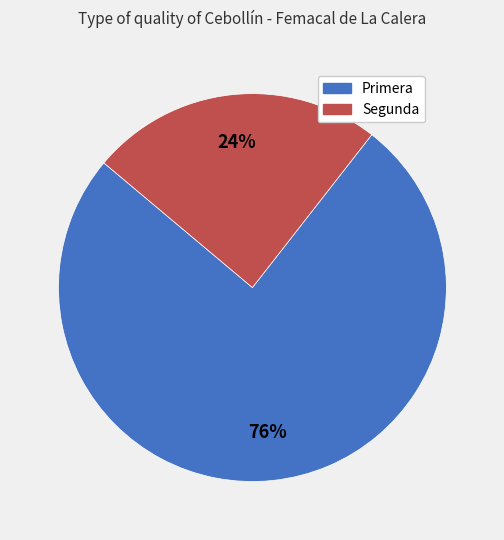

What is the ratio of the value at Segunda to the value at Primera?

0.3